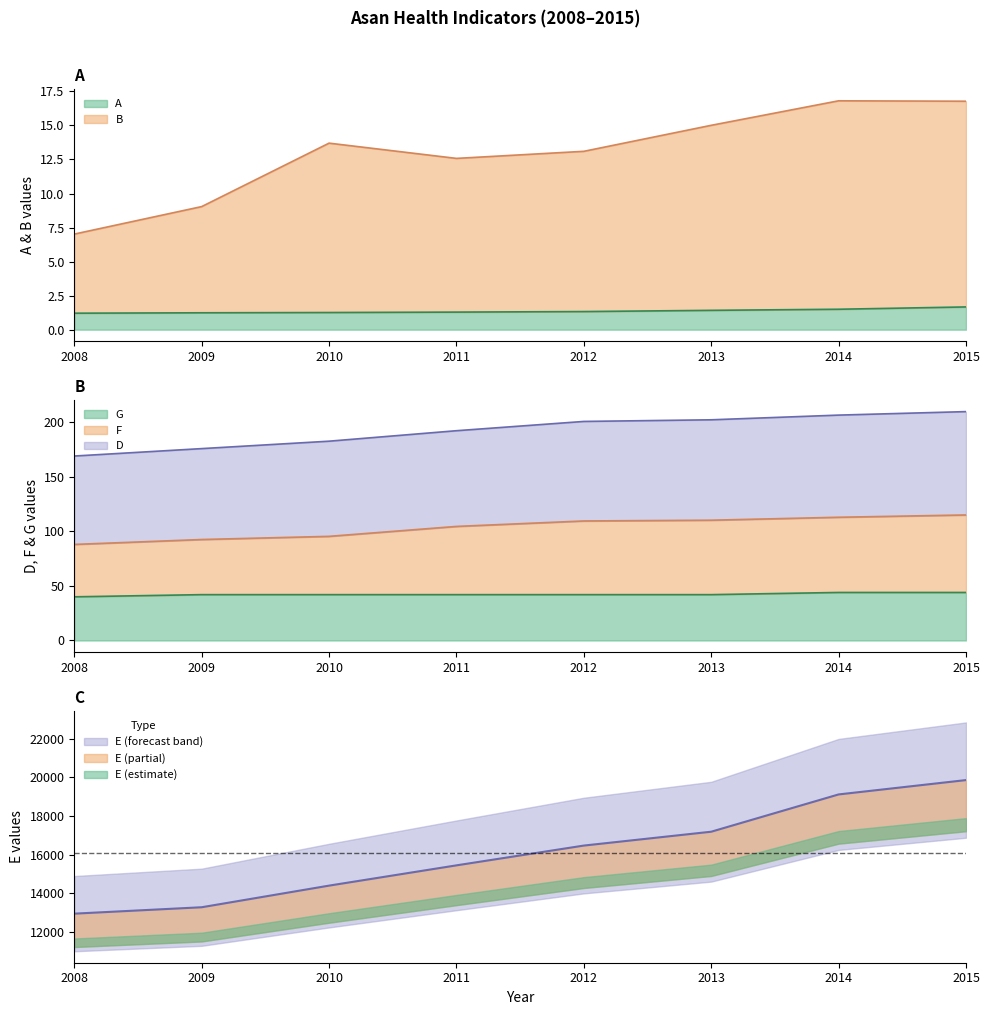

True or false: F and B cross at least once.

False